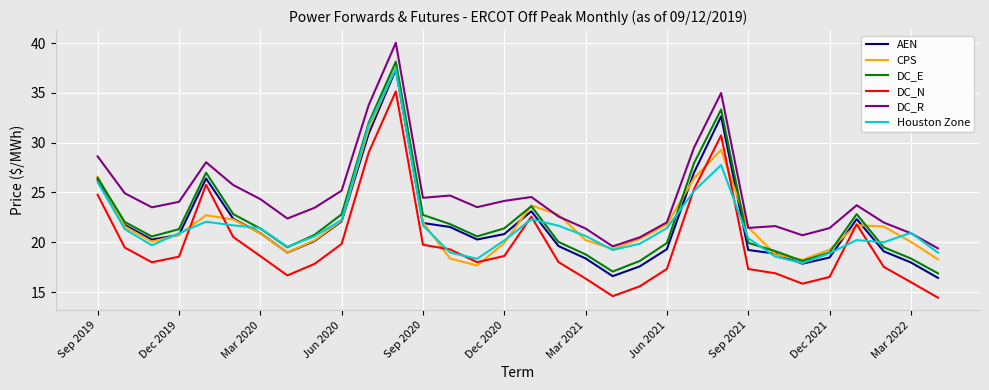

True or false: DC_R and DC_N intersect in this chart.

False